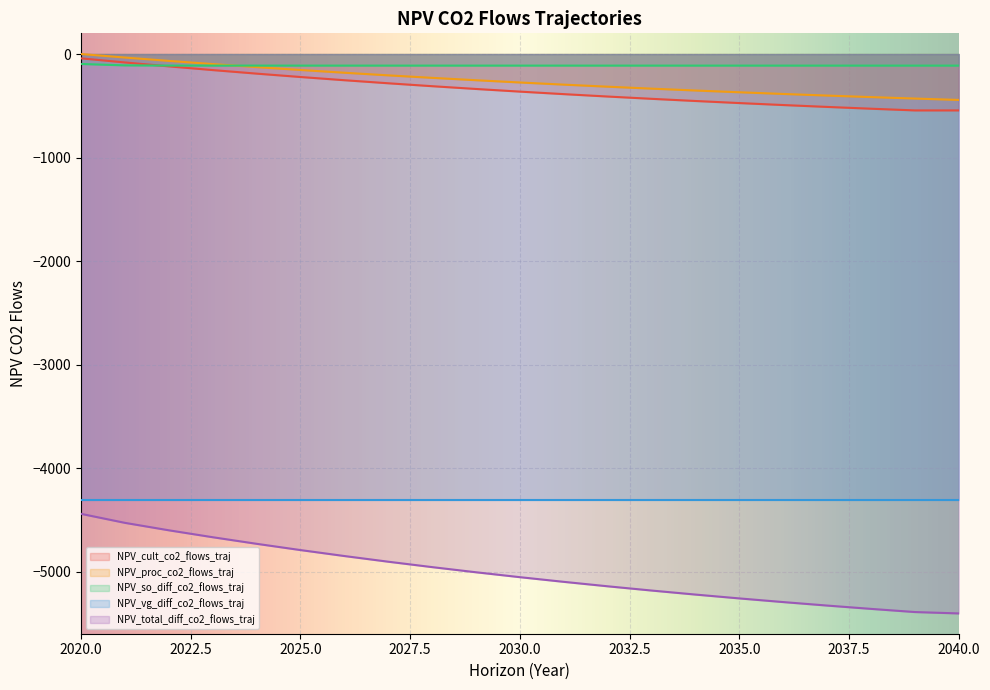

At which label is NPV_proc_co2_flows_traj closest to -221?

2028